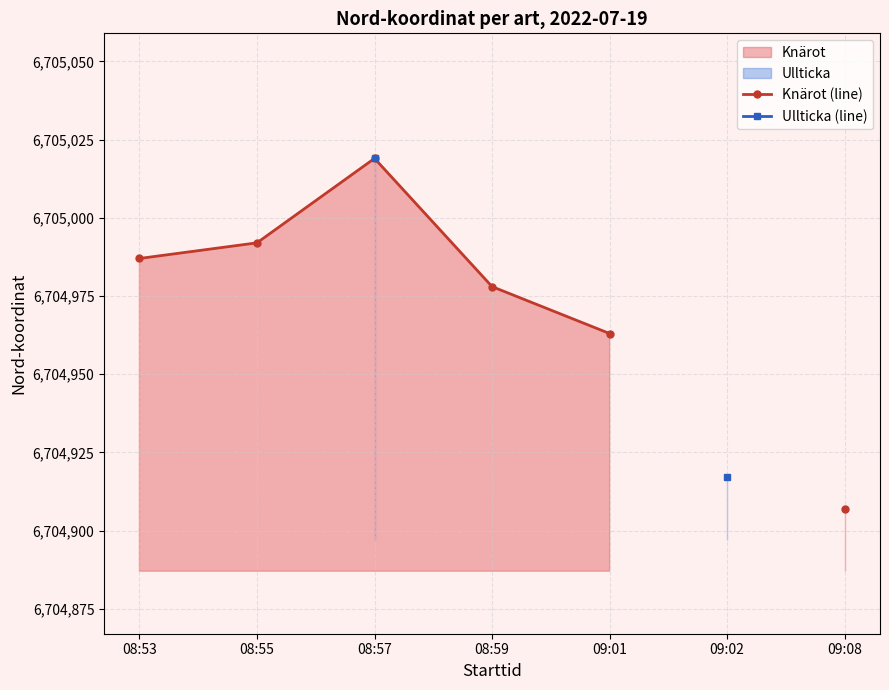

How many Knärot (line) values are between 6704963 and 6705019?

5